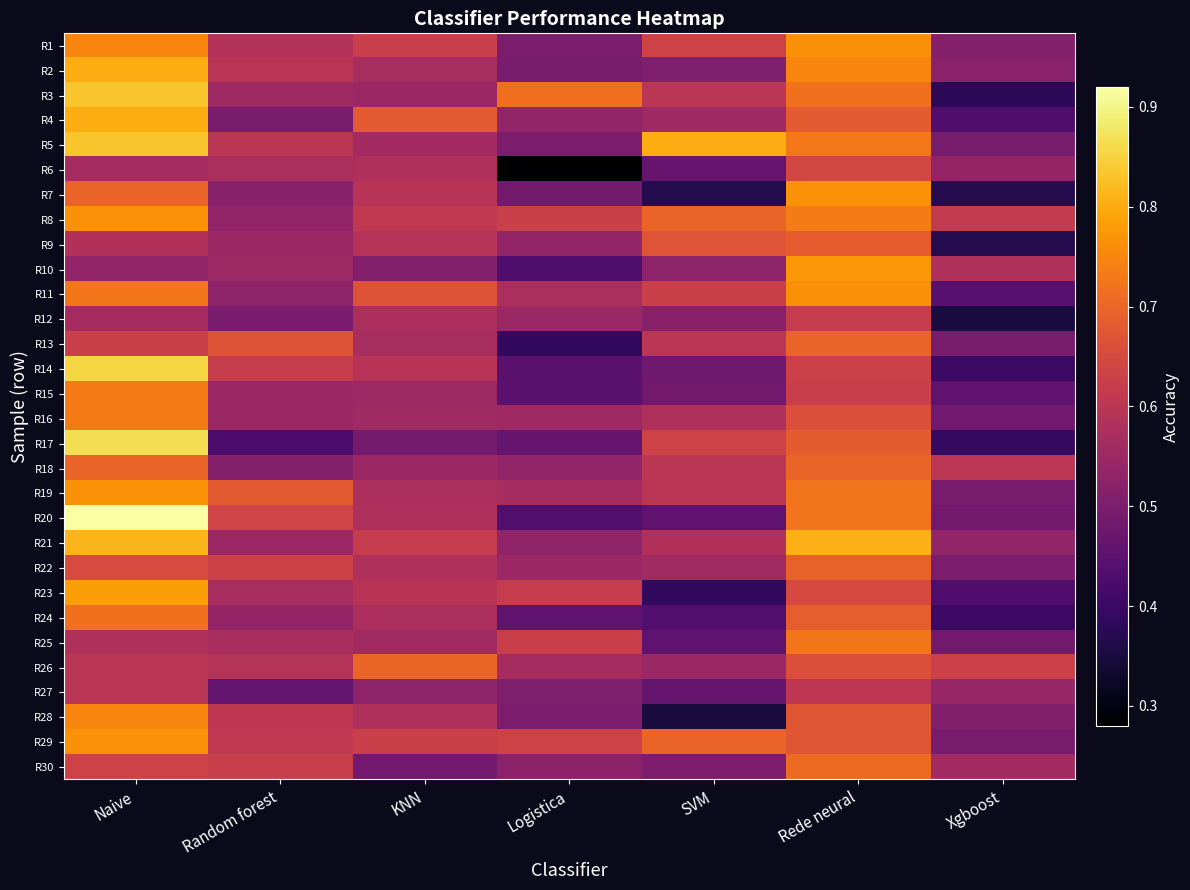

Rank the series at KNN from lowest to highest value.

R30, R17, R10, R27, R3, R18, R15, R16, R25, R5, R13, R2, R12, R24, R19, R20, R28, R6, R22, R9, R7, R14, R23, R8, R21, R1, R29, R11, R4, R26